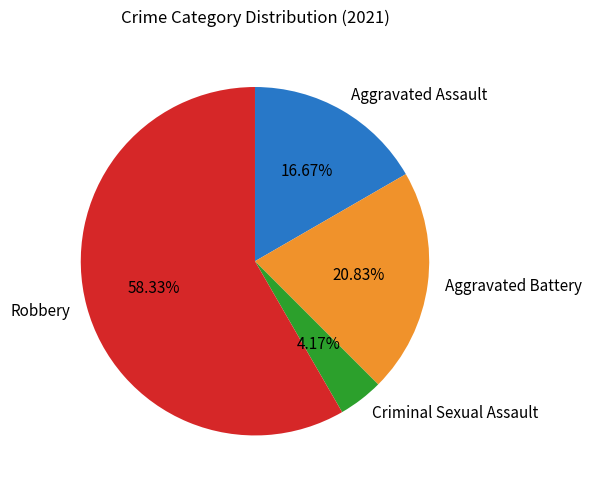

What percentage is the Robbery slice, to the nearest percent?

58%